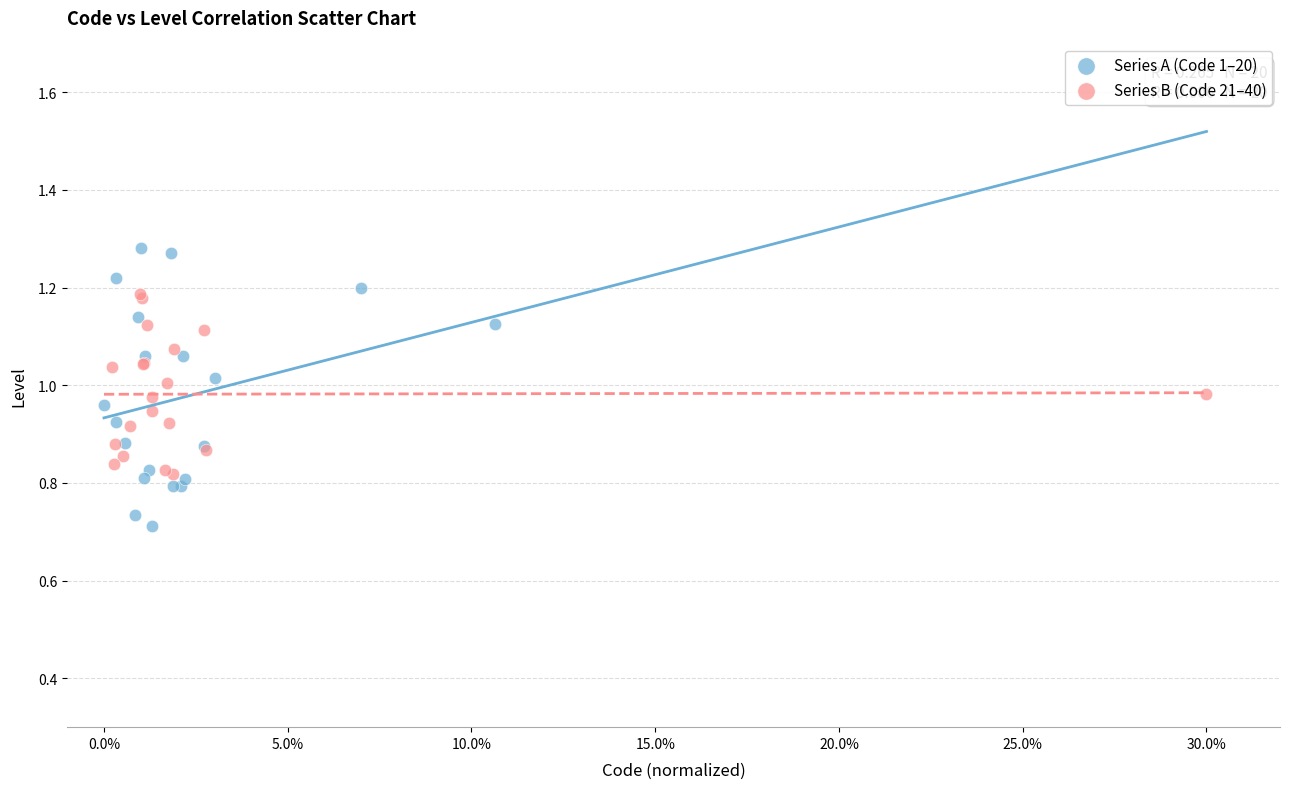

Which series contains the highest Y value?

Series A (Code 1–20)